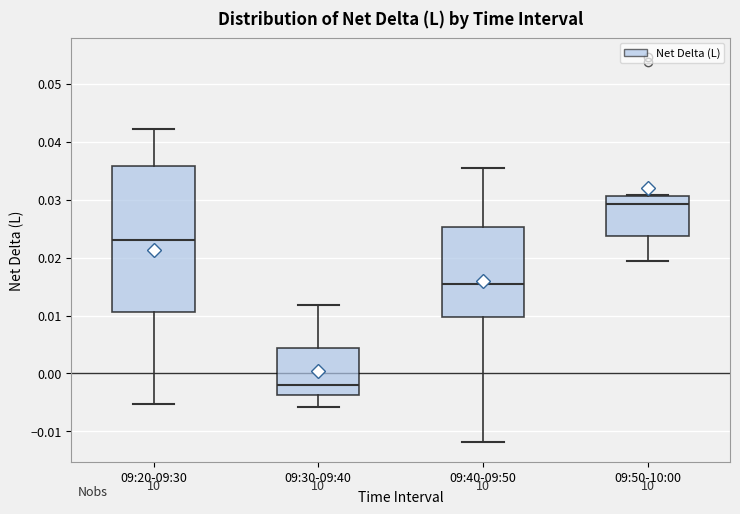

Where does the median line of the box for 09:30-09:40 sit on the y-axis? The values are not printed on the chart, so give them approximately, as read against the axis.

-0.002